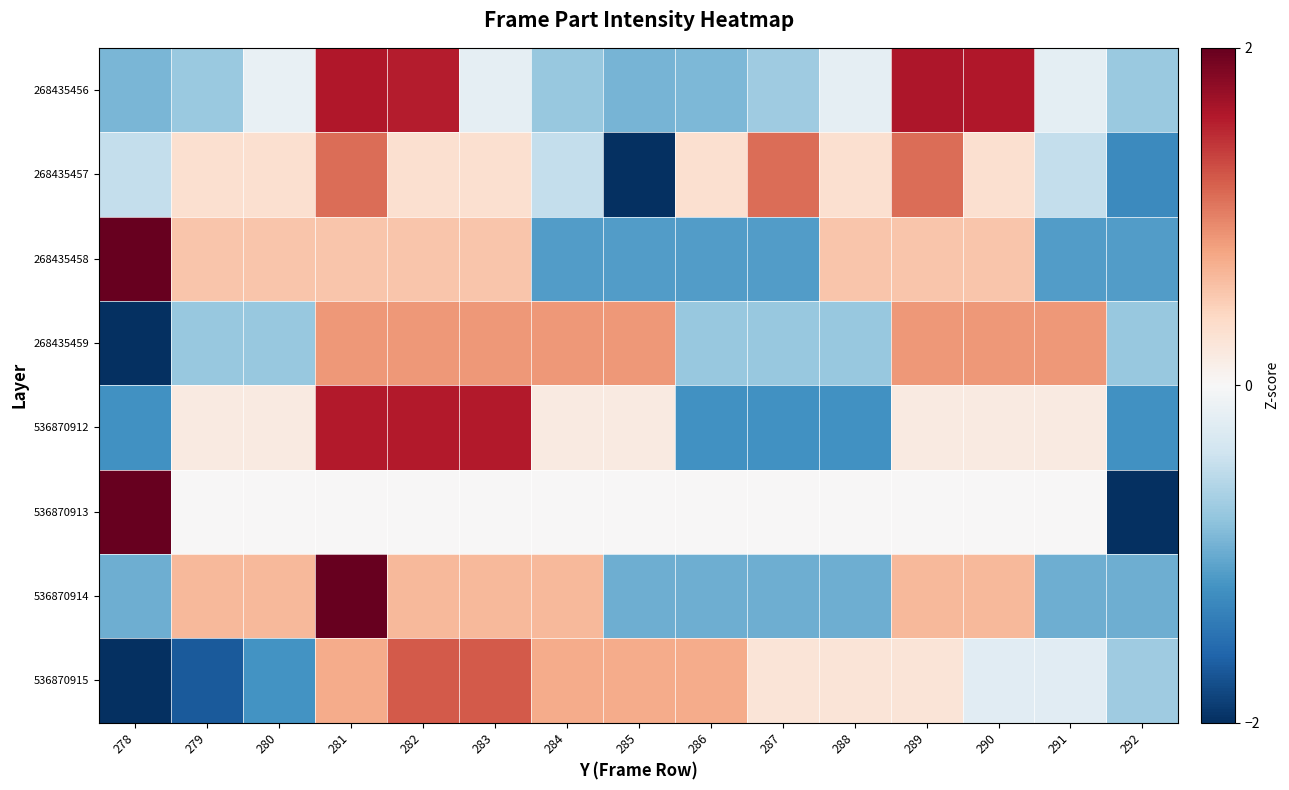

At which category does the chart reach its peak across all series?

278